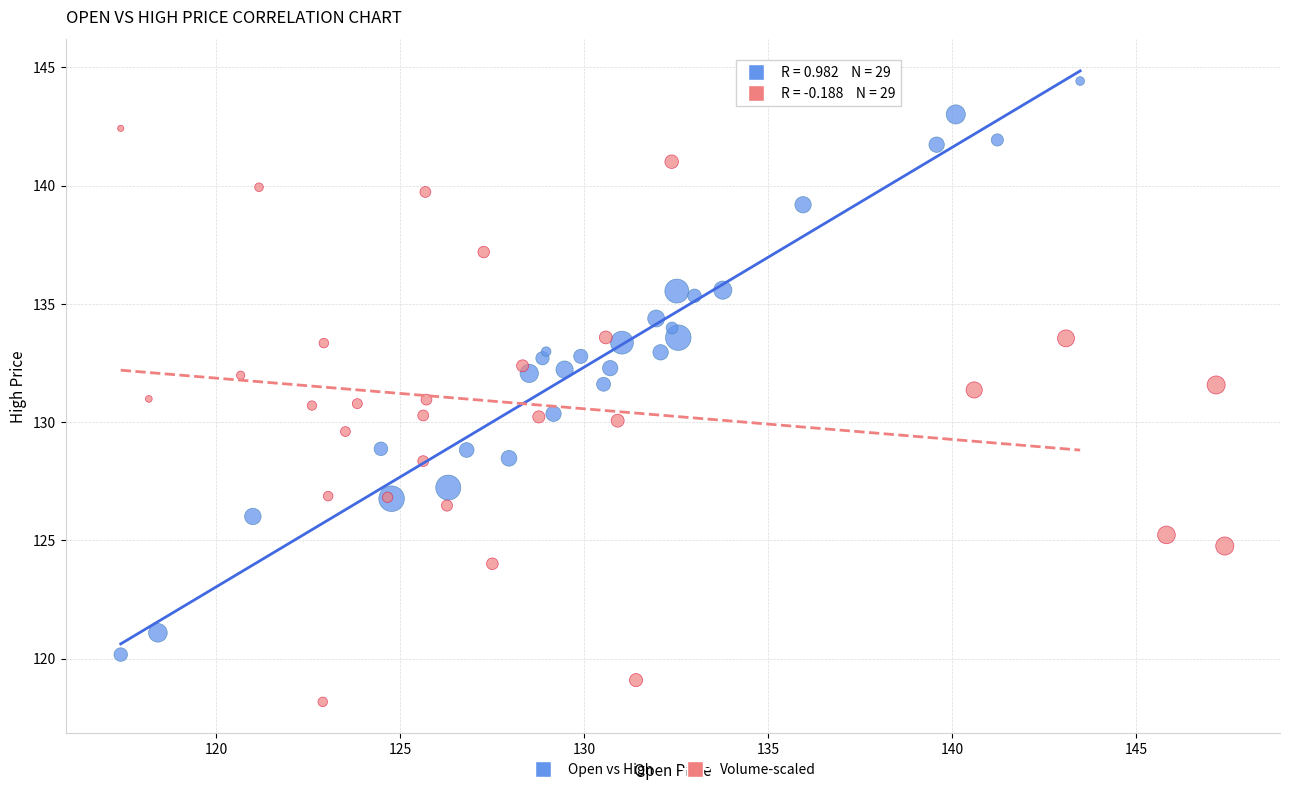

Which series reaches the minimum Y coordinate?

Volume-scaled